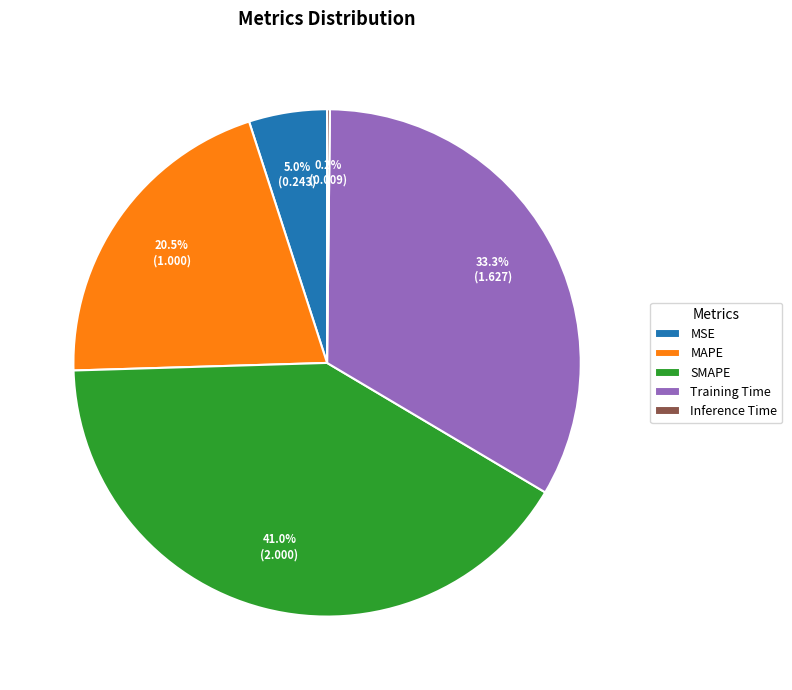

How much of the chart is everything except MSE?

95.0%